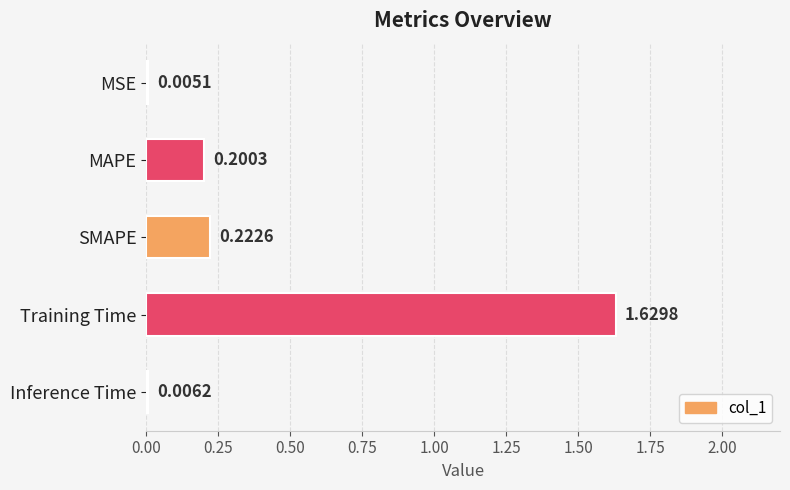

What is the sum of all values?

2.1